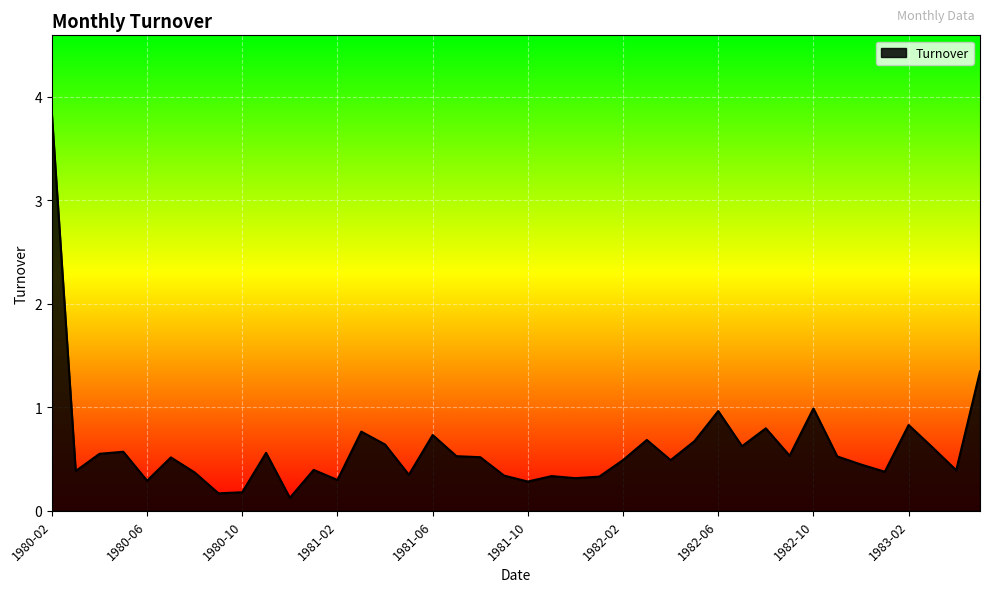

What is the greatest value displayed?

3.8